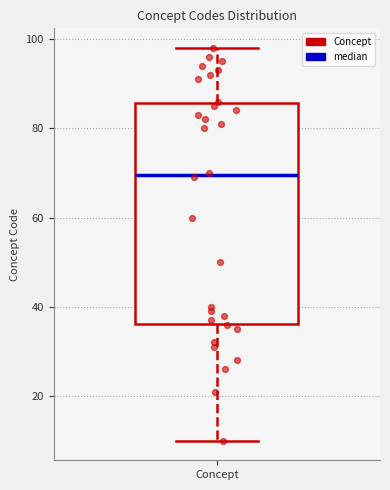

Read this box plot against the y-axis: the position of the median line, the range covered by the box, and the ends of both whiskers. The values are not printed on the chart, so give them approximately, as read against the axis.

median 70, box 36 to 86, whiskers 10 to 98